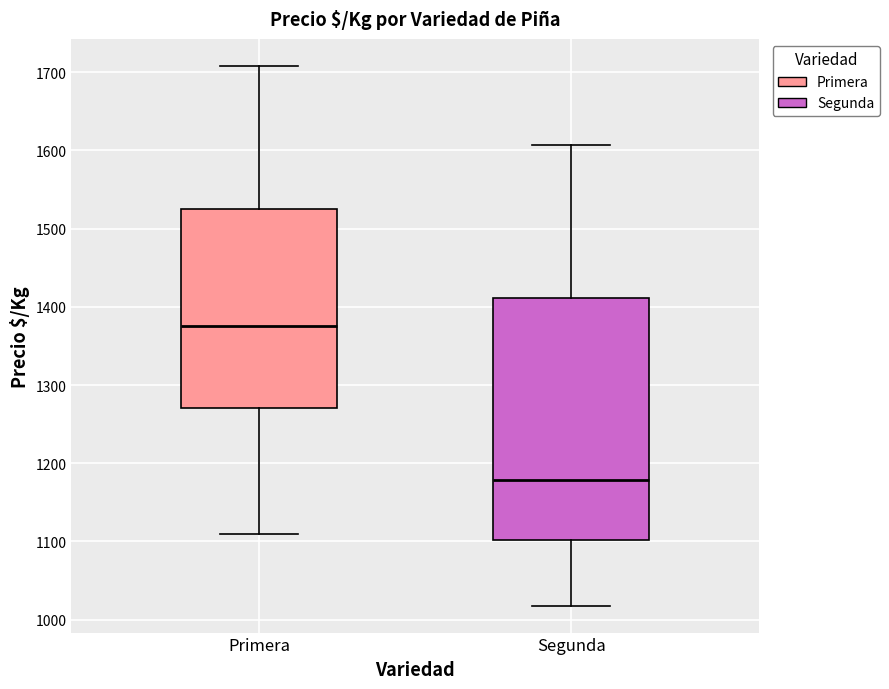

Reading left to right, transcribe this box plot: for each box, give where its median line is, the range the box spans, and where its two whiskers end, as read against the y-axis. The values are not printed on the chart, so give them approximately, as read against the axis.

Primera: median 1380, box 1270 to 1520, whiskers 1110 to 1710
Segunda: median 1180, box 1100 to 1410, whiskers 1020 to 1610